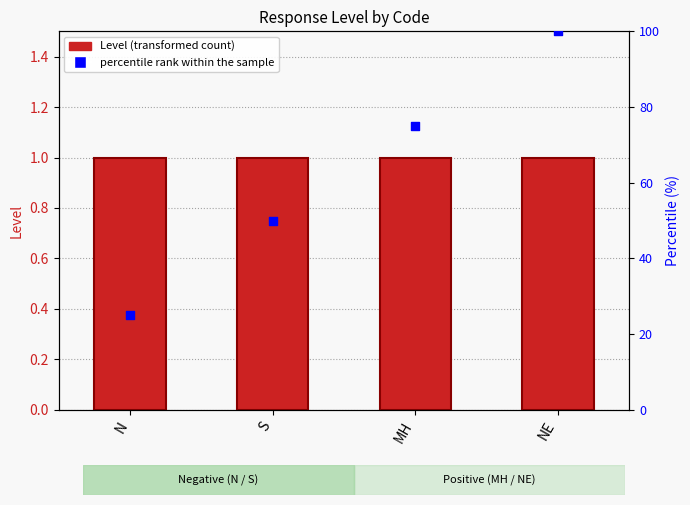

Which series contains the lowest Y value?

Level